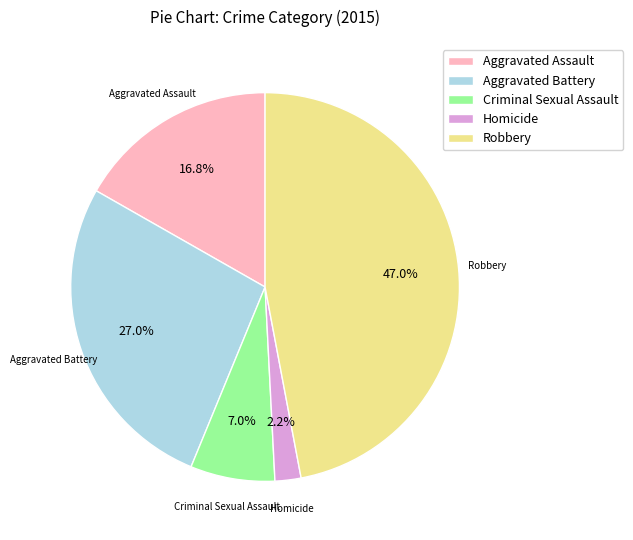

Which has a higher value, Aggravated Assault or Criminal Sexual Assault?

Aggravated Assault